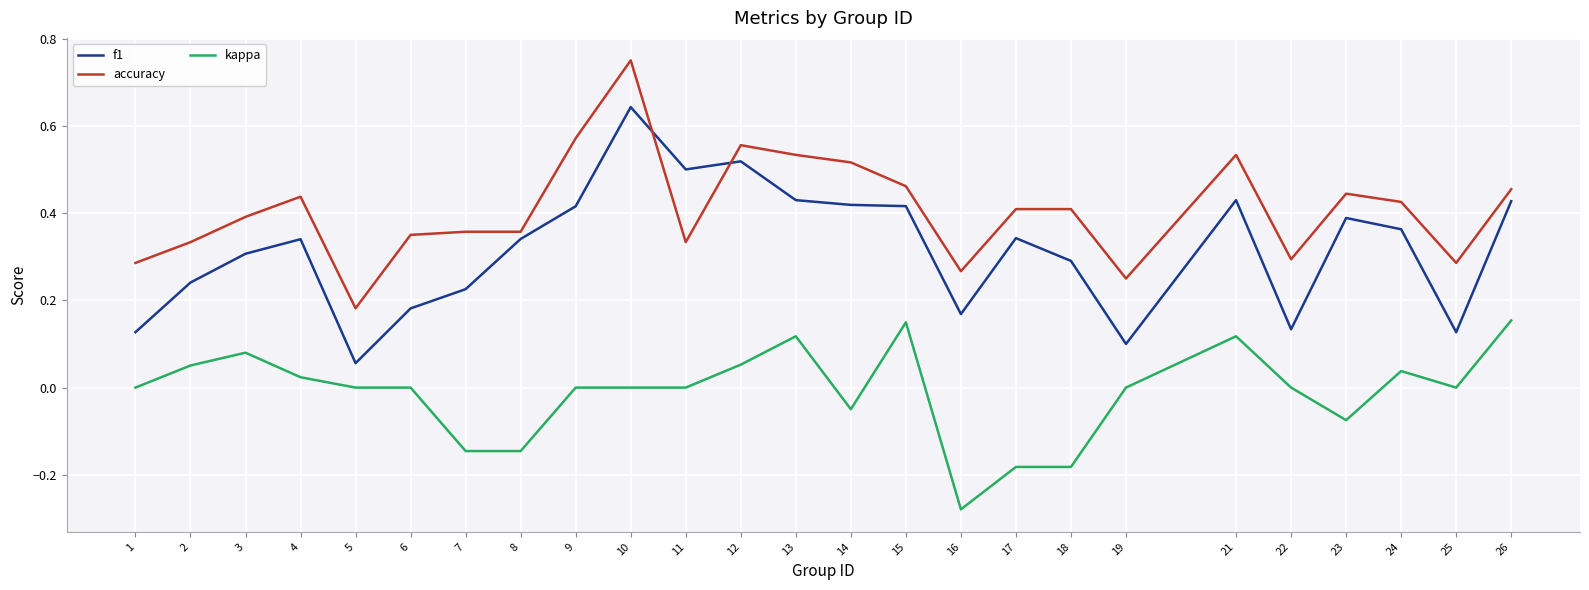

List the series in order of their peak value, highest first.

accuracy, f1, kappa